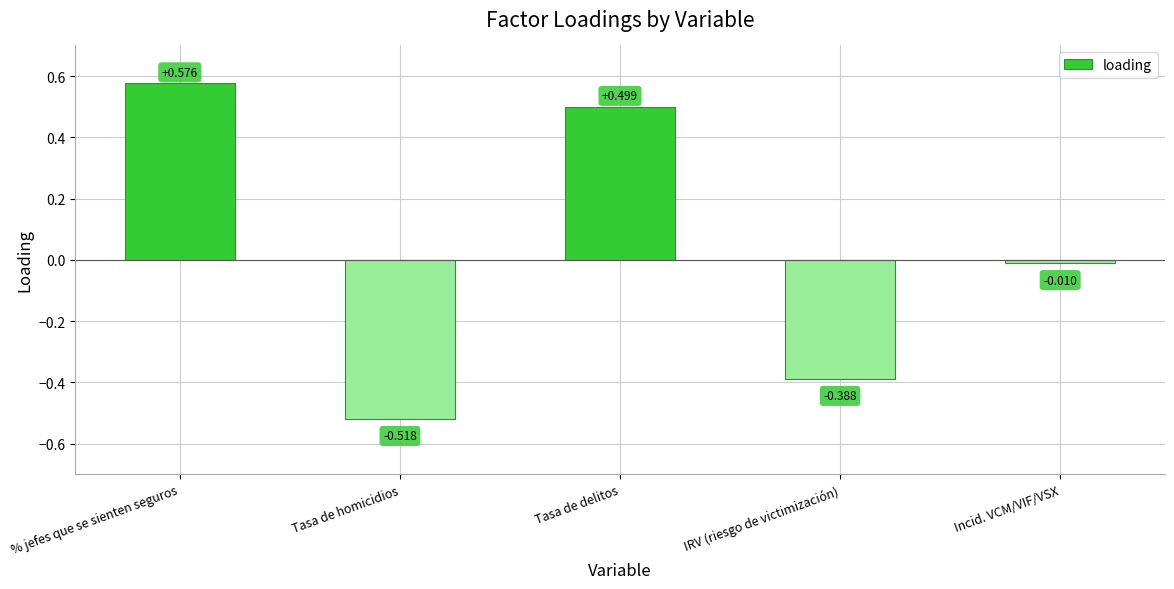

Count the number of values greater than 0.

2